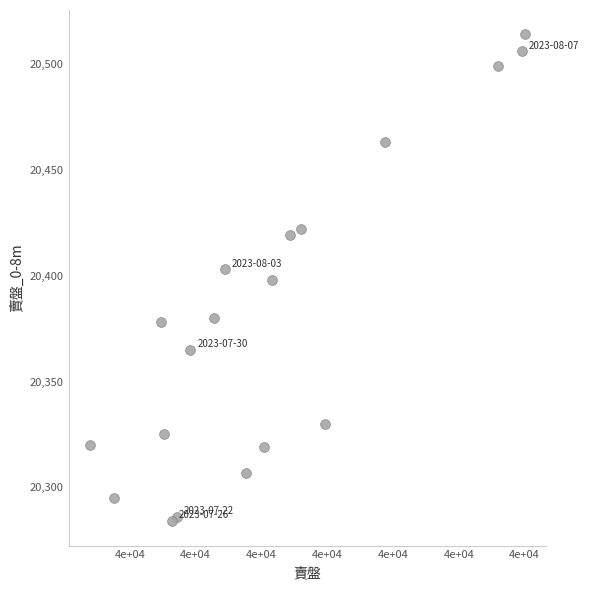

What is the range of X values (max minus min)?

165